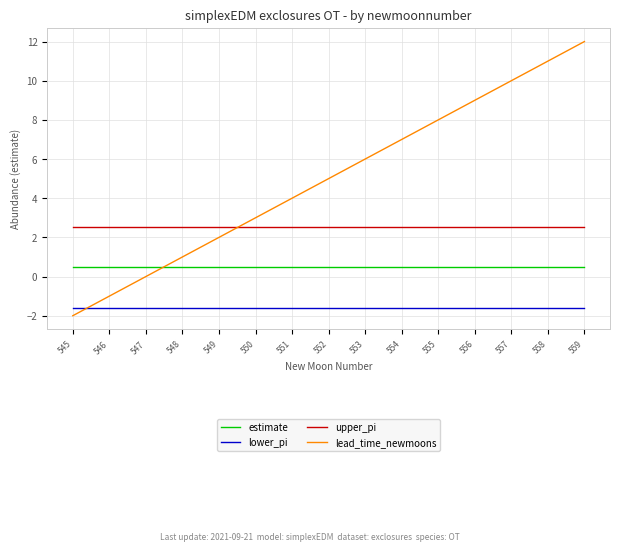

How many distinct data groups are displayed?

4